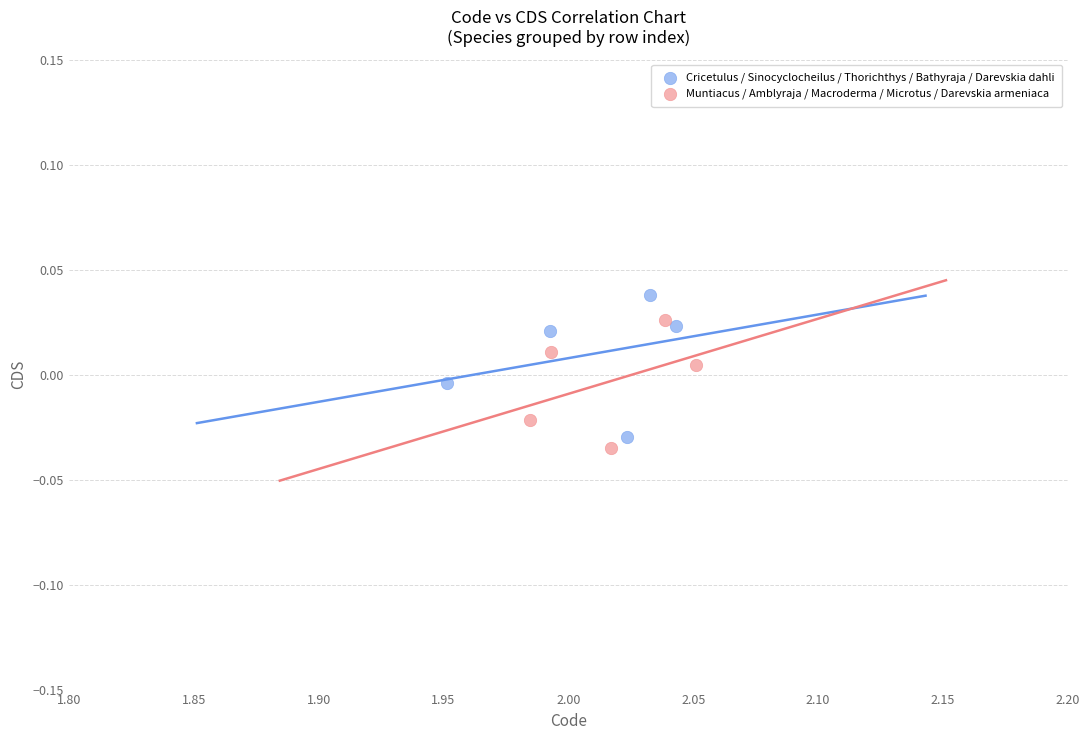

Which series reaches the minimum Y coordinate?

Muntiacus / Amblyraja / Macroderma / Microtus / Darevskia armeniaca